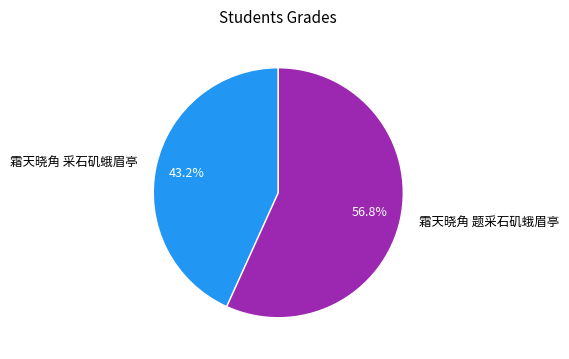

To the nearest percent, what percentage of the pie is 霜天晓角 题采石矶蛾眉亭?

57%